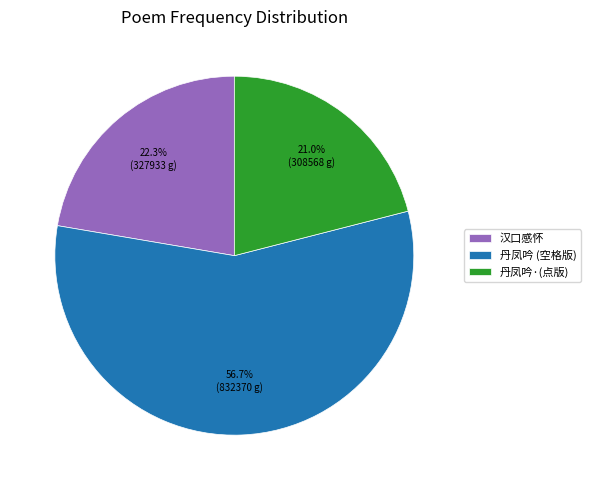

Rank the categories by value from highest to lowest.

丹凤吟 (空格版), 汉口感怀, 丹凤吟·(点版)